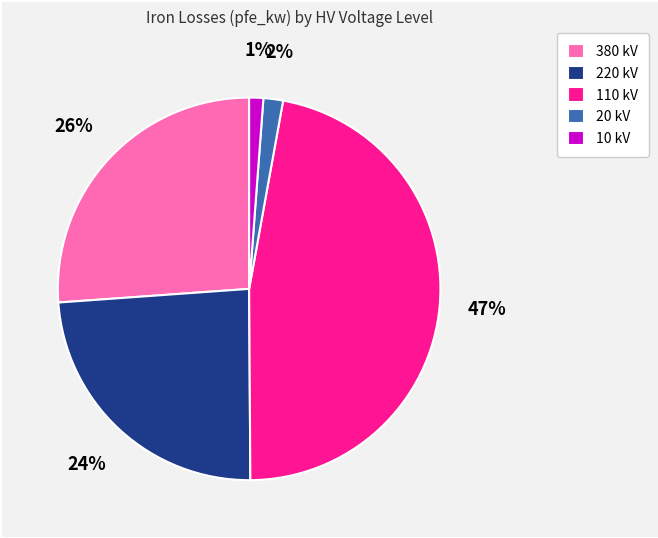

To the nearest percent, what is the difference between the largest and smallest slice percentages?

46%